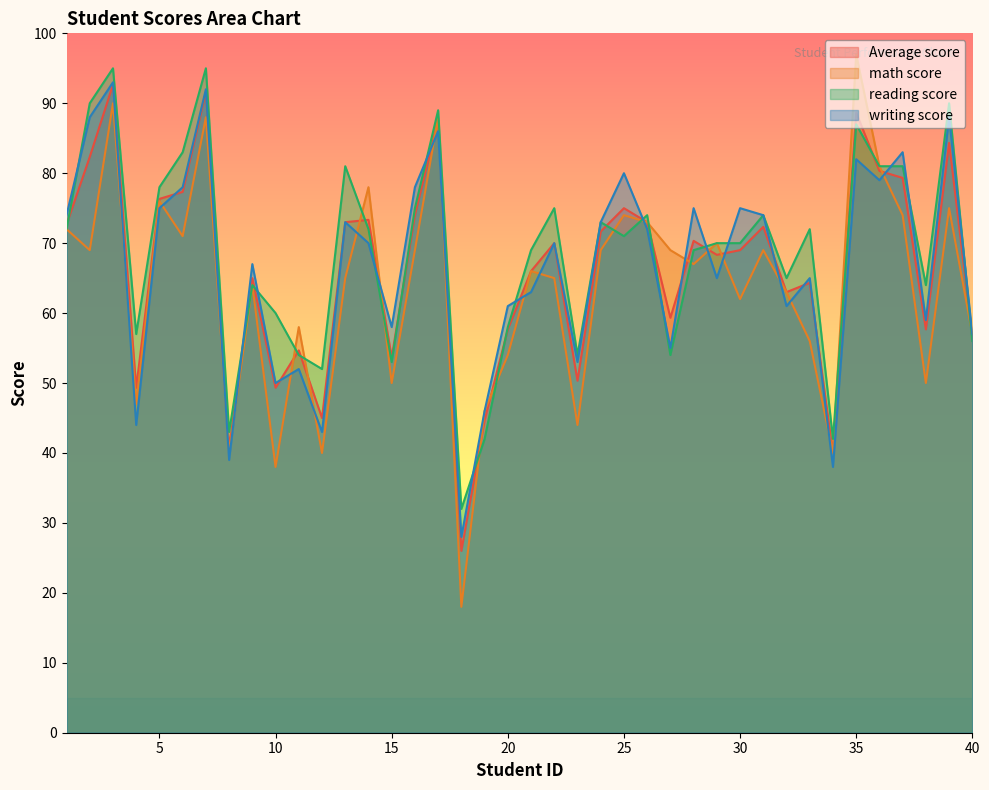

Reading left to right, transcribe all the data shown in this chart.

Average score: 1=72.7	2=82.3	3=92.7	4=49.3	5=76.3	6=77.3	7=91.7	8=40.7	9=65.0	10=49.3	11=54.7	12=45.0	13=73.0	14=73.3	15=53.7	16=74.0	17=87.7	18=26.0	19=44.7	20=57.7	21=66.0	22=70.0	23=50.3	24=71.7	25=75.0	26=73.0	27=59.3	28=70.3	29=68.3	30=69.0	31=72.3	32=63.0	33=64.3	34=40.0	35=88.7	36=80.3	37=79.3	38=57.7	39=84.3	40=56.7
math score: 1=72.0	2=69.0	3=90.0	4=47.0	5=76.0	6=71.0	7=88.0	8=40.0	9=64.0	10=38.0	11=58.0	12=40.0	13=65.0	14=78.0	15=50.0	16=69.0	17=88.0	18=18.0	19=46.0	20=54.0	21=66.0	22=65.0	23=44.0	24=69.0	25=74.0	26=73.0	27=69.0	28=67.0	29=70.0	30=62.0	31=69.0	32=63.0	33=56.0	34=40.0	35=97.0	36=81.0	37=74.0	38=50.0	39=75.0	40=57.0
reading score: 1=72.0	2=90.0	3=95.0	4=57.0	5=78.0	6=83.0	7=95.0	8=43.0	9=64.0	10=60.0	11=54.0	12=52.0	13=81.0	14=72.0	15=53.0	16=75.0	17=89.0	18=32.0	19=42.0	20=58.0	21=69.0	22=75.0	23=54.0	24=73.0	25=71.0	26=74.0	27=54.0	28=69.0	29=70.0	30=70.0	31=74.0	32=65.0	33=72.0	34=42.0	35=87.0	36=81.0	37=81.0	38=64.0	39=90.0	40=56.0
writing score: 1=74.0	2=88.0	3=93.0	4=44.0	5=75.0	6=78.0	7=92.0	8=39.0	9=67.0	10=50.0	11=52.0	12=43.0	13=73.0	14=70.0	15=58.0	16=78.0	17=86.0	18=28.0	19=46.0	20=61.0	21=63.0	22=70.0	23=53.0	24=73.0	25=80.0	26=72.0	27=55.0	28=75.0	29=65.0	30=75.0	31=74.0	32=61.0	33=65.0	34=38.0	35=82.0	36=79.0	37=83.0	38=59.0	39=88.0	40=57.0